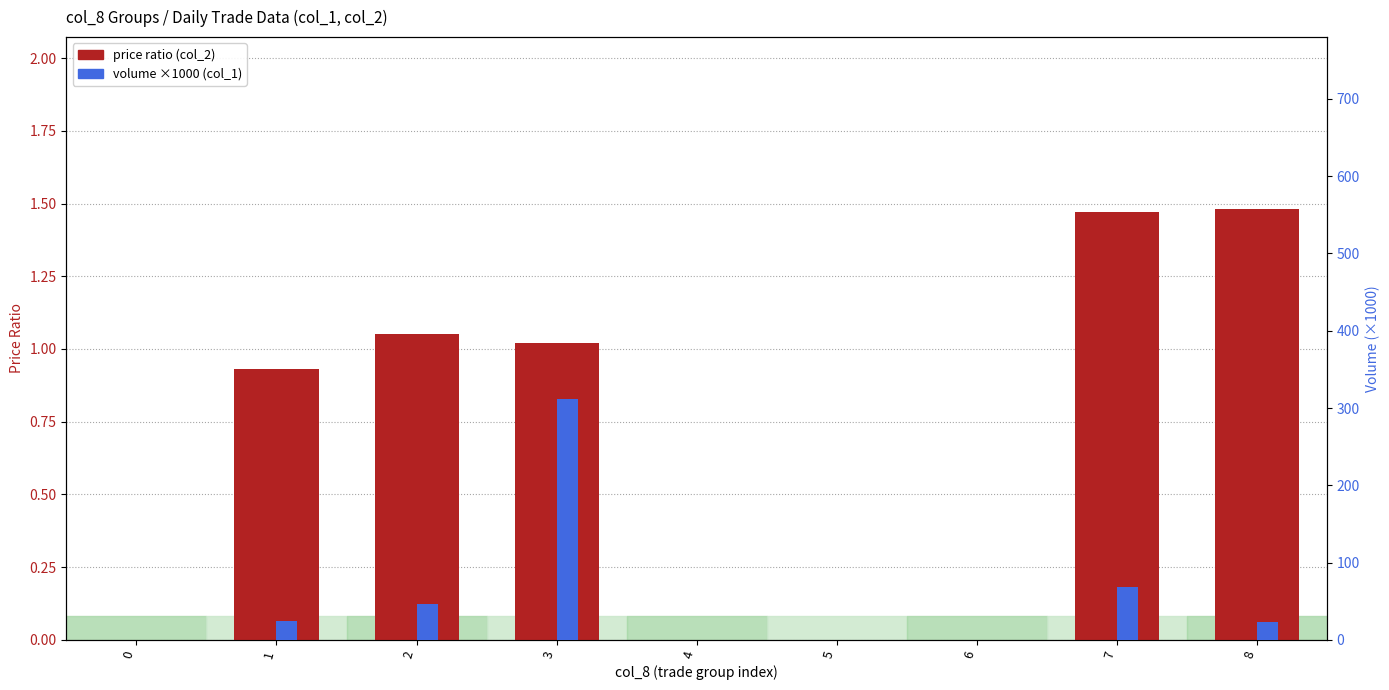

Is the value of volume ×1000 (col_1) at 5 greater than the value of price ratio (col_2) at 6?

No